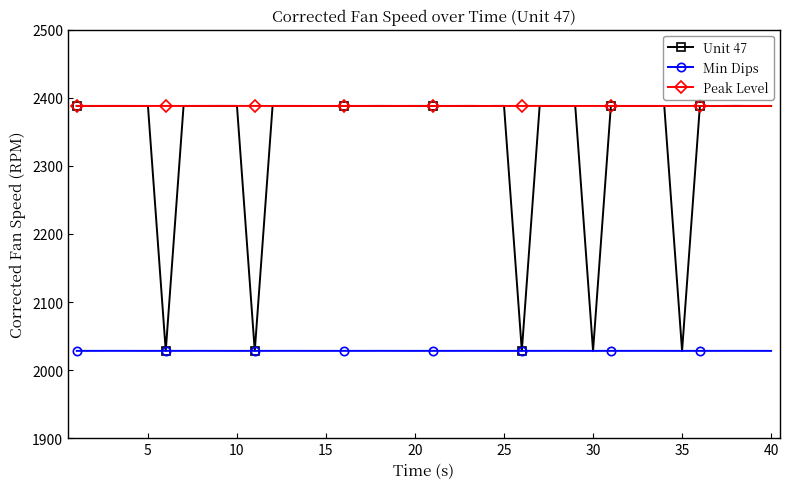

What is the average value of the Min Dips series?

2028.3